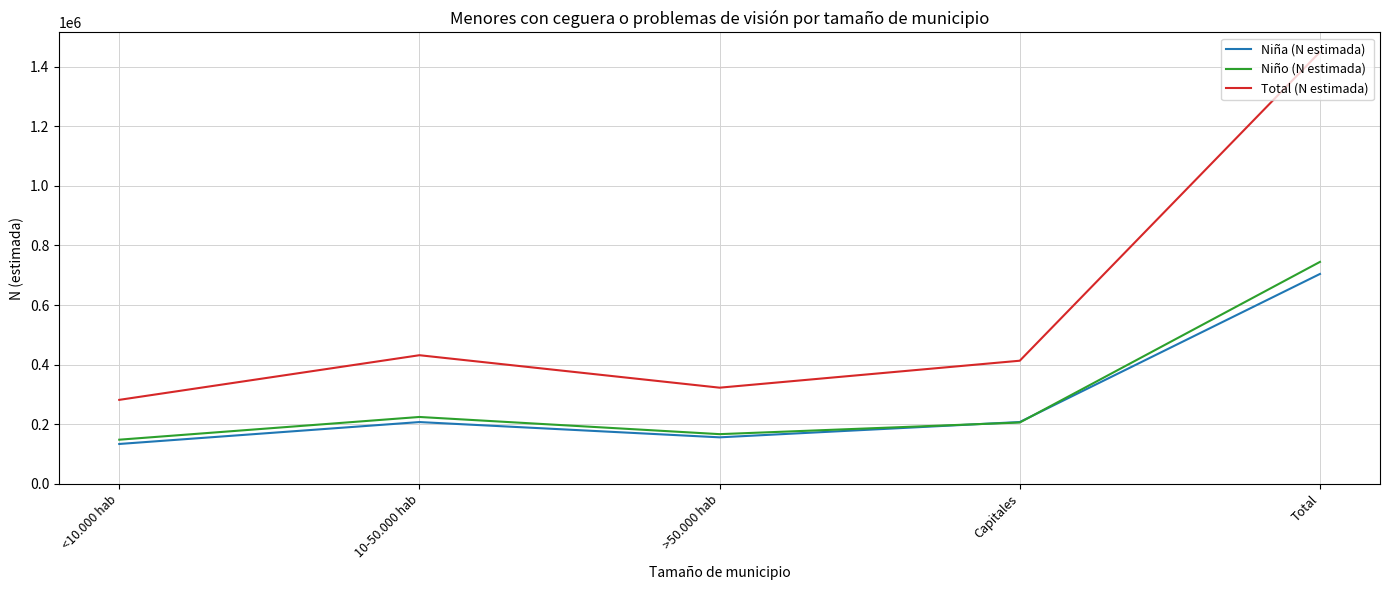

At which label is Niño (N estimada) closest to 446460?

10-50.000 hab